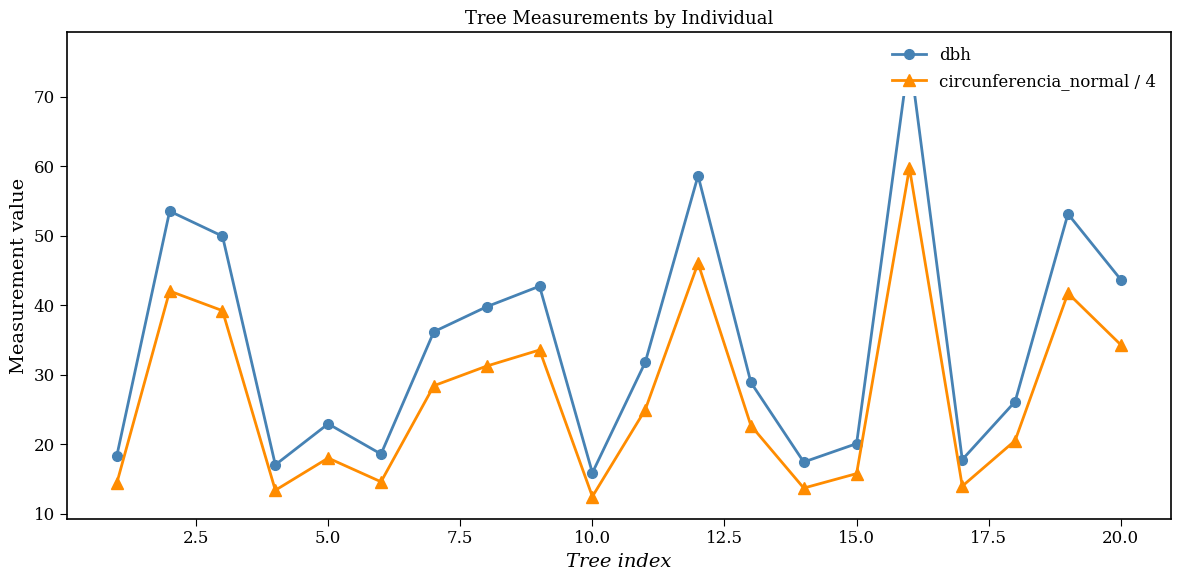

How many data points in circunferencia_normal / 4 are above 24?

10